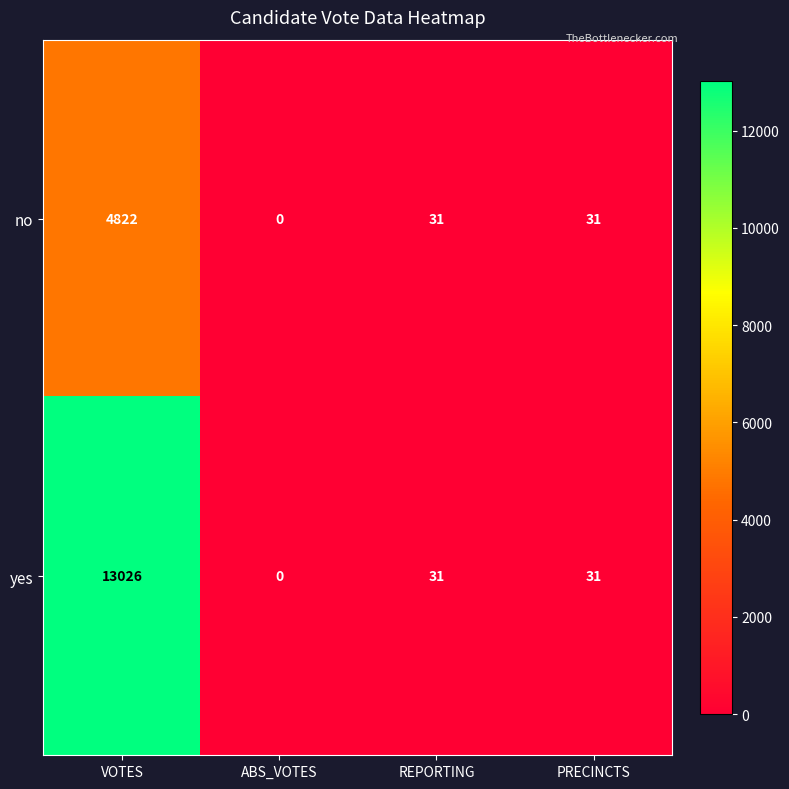

What is the difference between the yes values at ABS_VOTES and REPORTING?

31